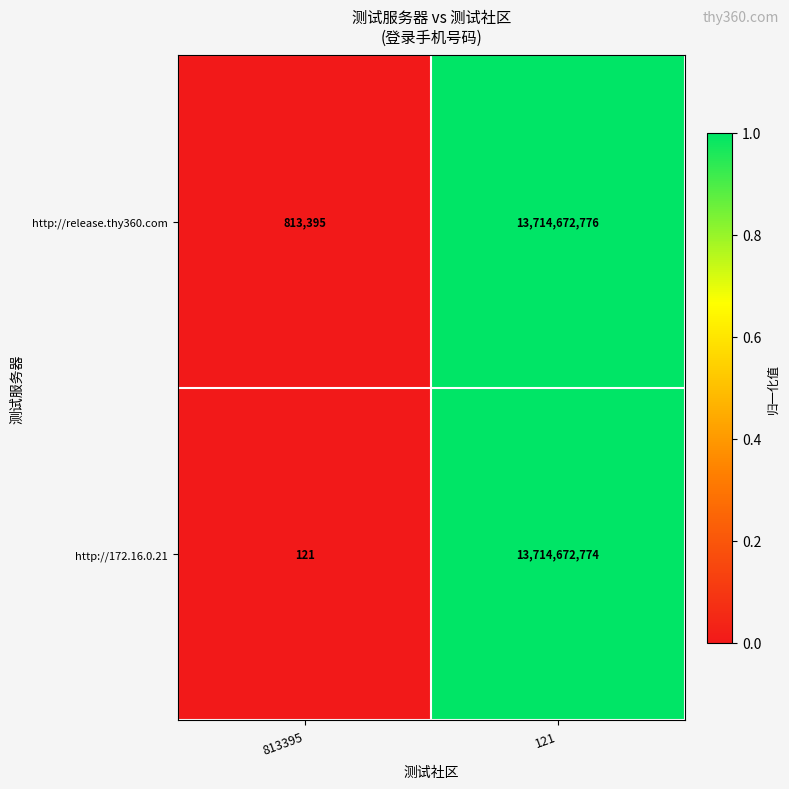

At which category is the sum across all series the highest?

121